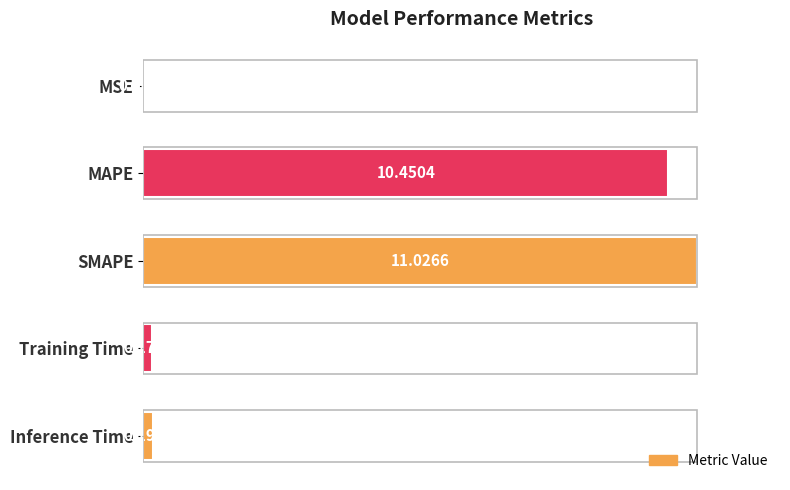

Are the bars horizontal?

Yes